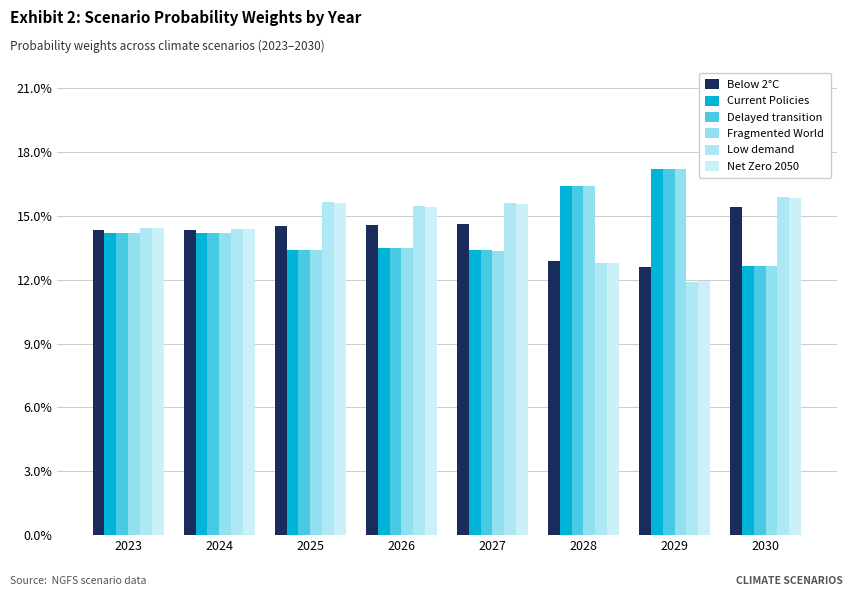

Does the chart contain stacked bars?

No